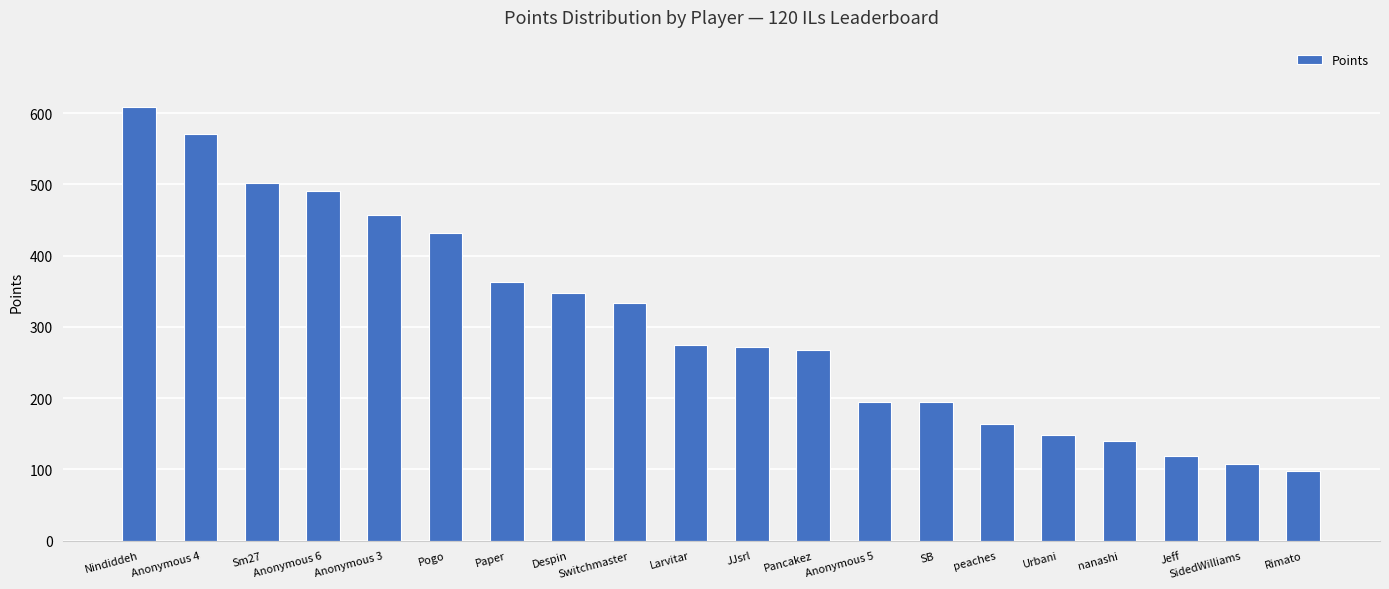

What is the average value?

304